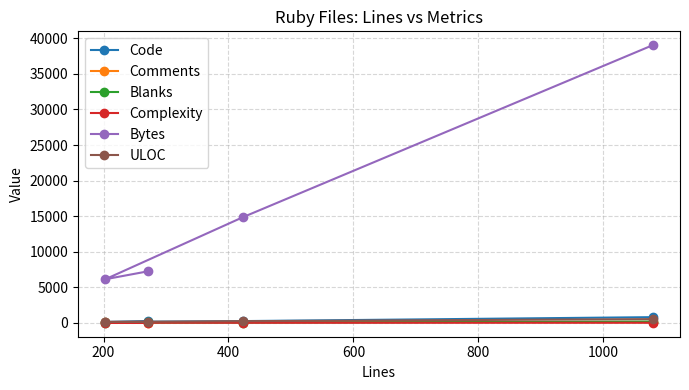

Which series has the largest range (max minus min)?

Bytes